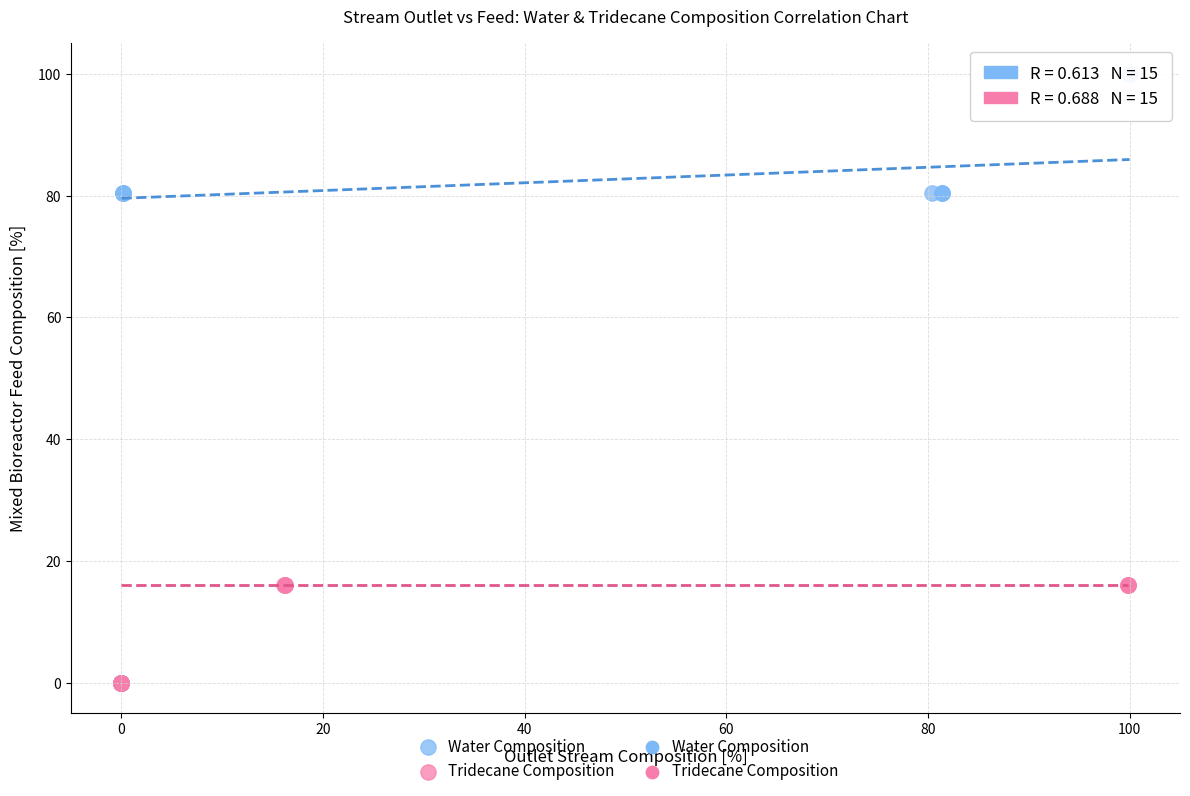

Which series has the largest Y range (max minus min)?

Water Composition